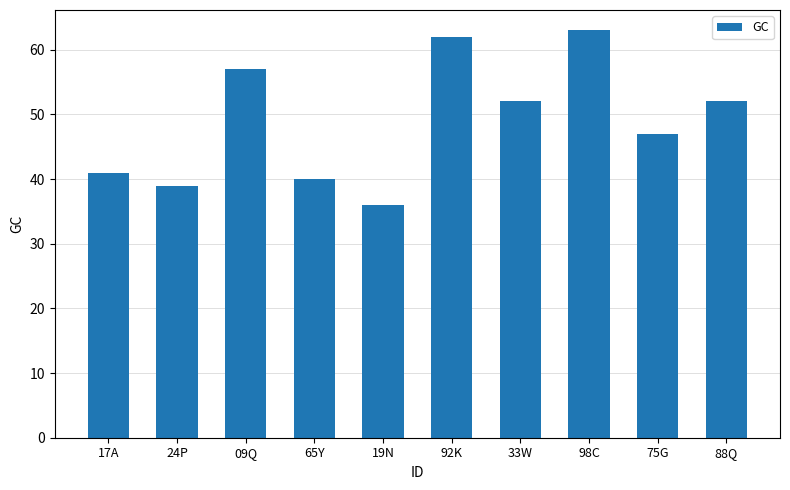

What is the difference between the values at 88Q and 24P?

13